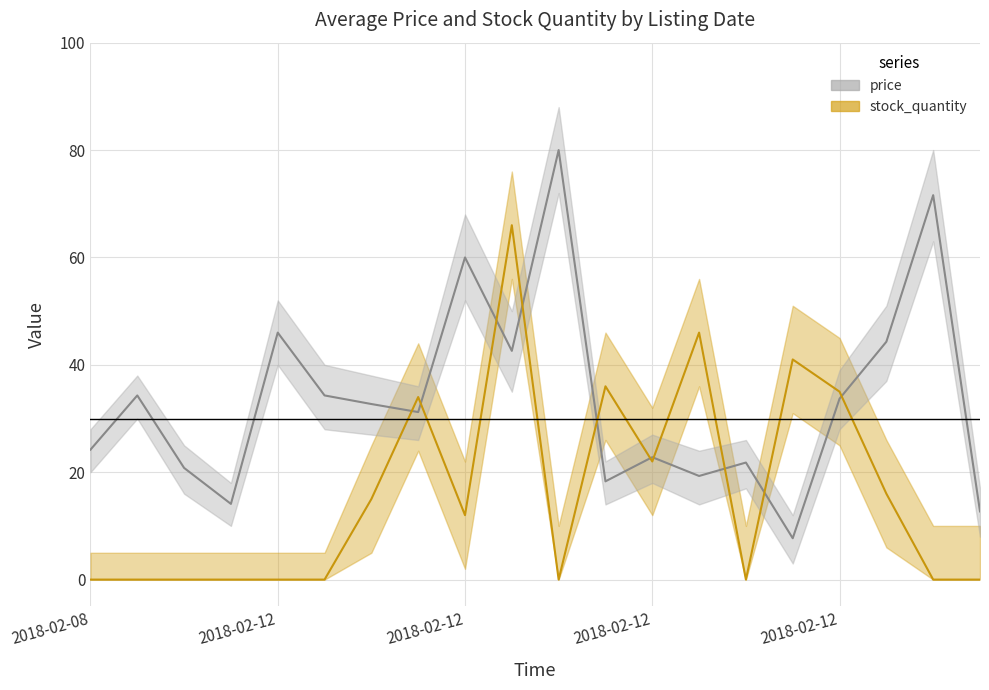

Reading left to right, list all the values displayed in this chart.

avg_price: 24.2	34.3	20.8	14.1	46.0	34.3	32.7	31.2	60.0	42.6	80.0	18.3	22.8	19.3	21.8	7.7	33.7	44.3	71.6	12.7
avg_stock: 0.0	0.0	0.0	0.0	0.0	0.0	15.0	34.0	12.0	66.0	0.0	36.0	22.0	46.0	0.0	41.0	35.0	16.0	0.0	0.0
avg_price_upper: 28.0	38.0	25.0	18.0	52.0	40.0	38.0	36.0	68.0	50.0	88.0	22.0	27.0	24.0	26.0	12.0	39.0	51.0	80.0	17.0
avg_price_lower: 20.0	30.0	16.0	10.0	40.0	28.0	27.0	26.0	52.0	35.0	72.0	14.0	18.0	14.0	17.0	3.0	28.0	37.0	63.0	8.0
avg_stock_upper: 5.0	5.0	5.0	5.0	5.0	5.0	25.0	44.0	22.0	76.0	10.0	46.0	32.0	56.0	10.0	51.0	45.0	26.0	10.0	10.0
avg_stock_lower: 0.0	0.0	0.0	0.0	0.0	0.0	5.0	24.0	2.0	56.0	0.0	26.0	12.0	36.0	0.0	31.0	25.0	6.0	0.0	0.0